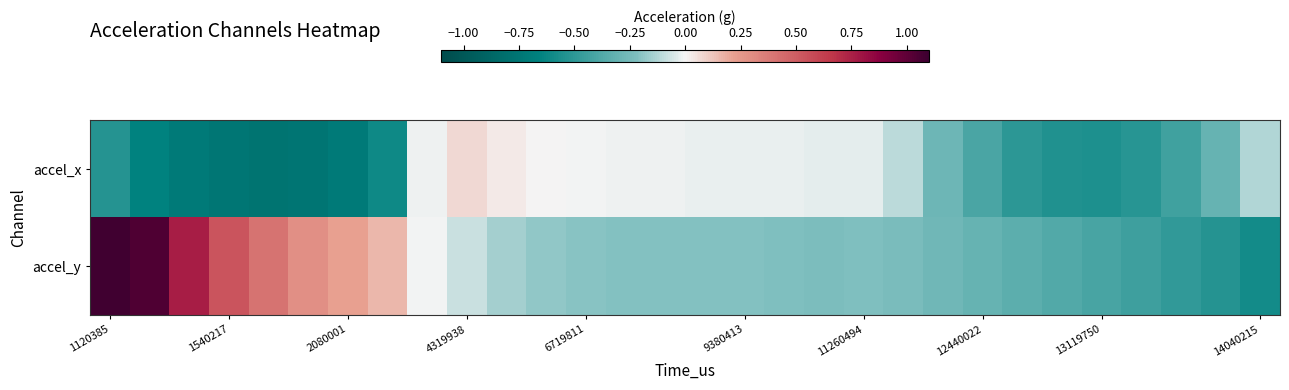

Reading left to right, what are all the values shown in this chart?

accel_x: -0.5	-0.7	-0.7	-0.8	-0.8	-0.8	-0.7	-0.6	-0.0	0.1	0.0	0.0	-0.0	-0.0	-0.0	-0.0	-0.0	-0.0	-0.0	-0.0	-0.1	-0.3	-0.4	-0.5	-0.5	-0.6	-0.5	-0.4	-0.3	-0.1
accel_y: 1.1	1.0	0.8	0.5	0.4	0.3	0.2	0.2	-0.0	-0.1	-0.1	-0.2	-0.2	-0.2	-0.2	-0.2	-0.2	-0.2	-0.2	-0.2	-0.2	-0.3	-0.3	-0.3	-0.4	-0.4	-0.4	-0.5	-0.5	-0.6